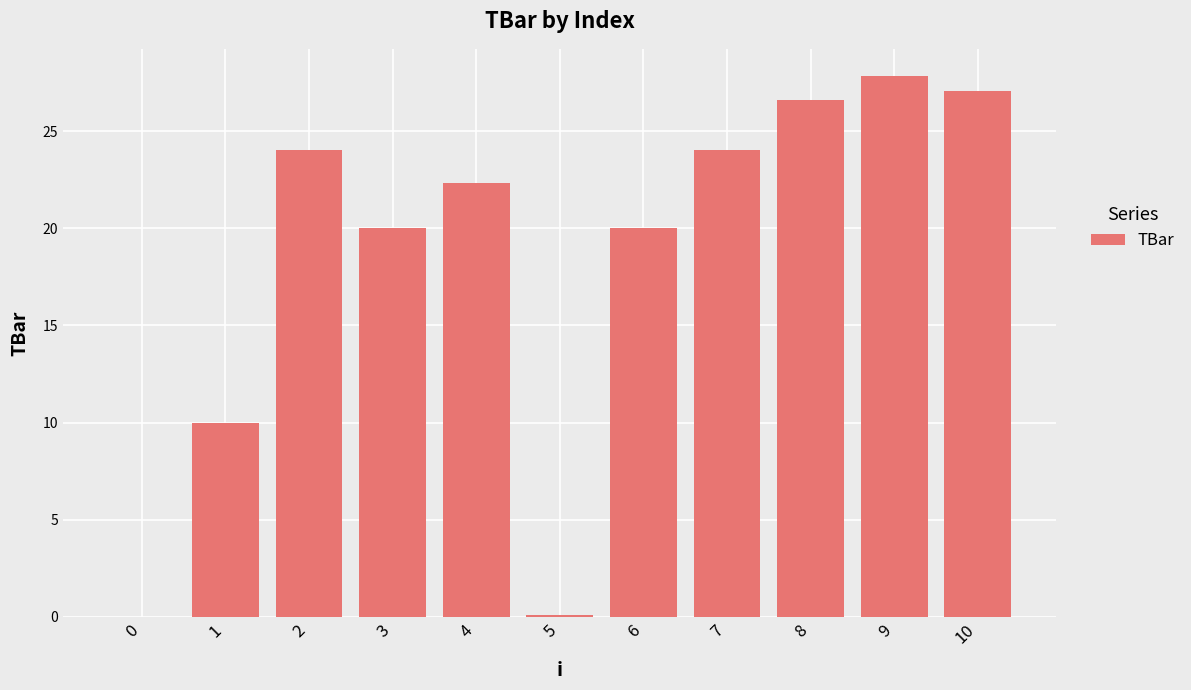

True or false: the data shows 20.0 at 6.

True